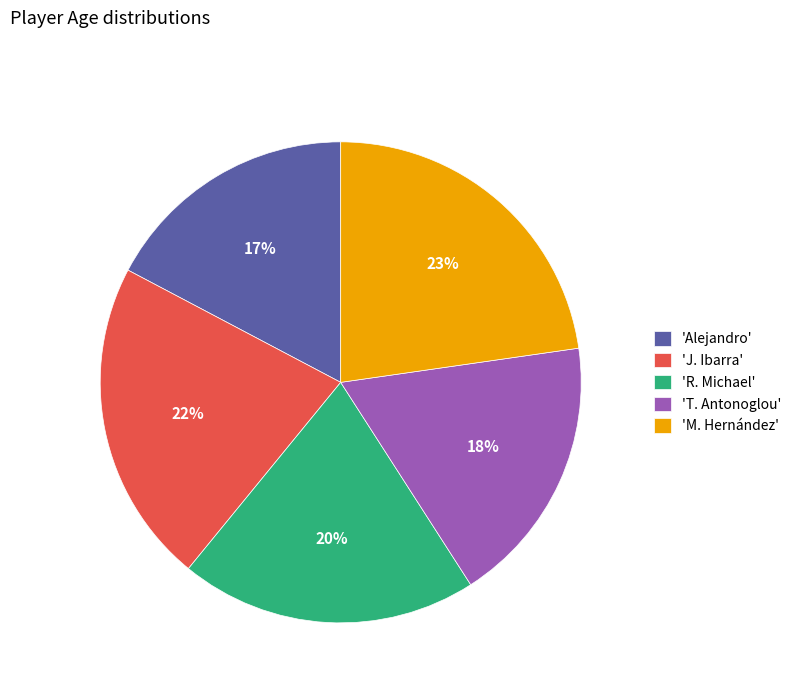

What percentage is the 'Alejandro' slice, to the nearest percent?

17%